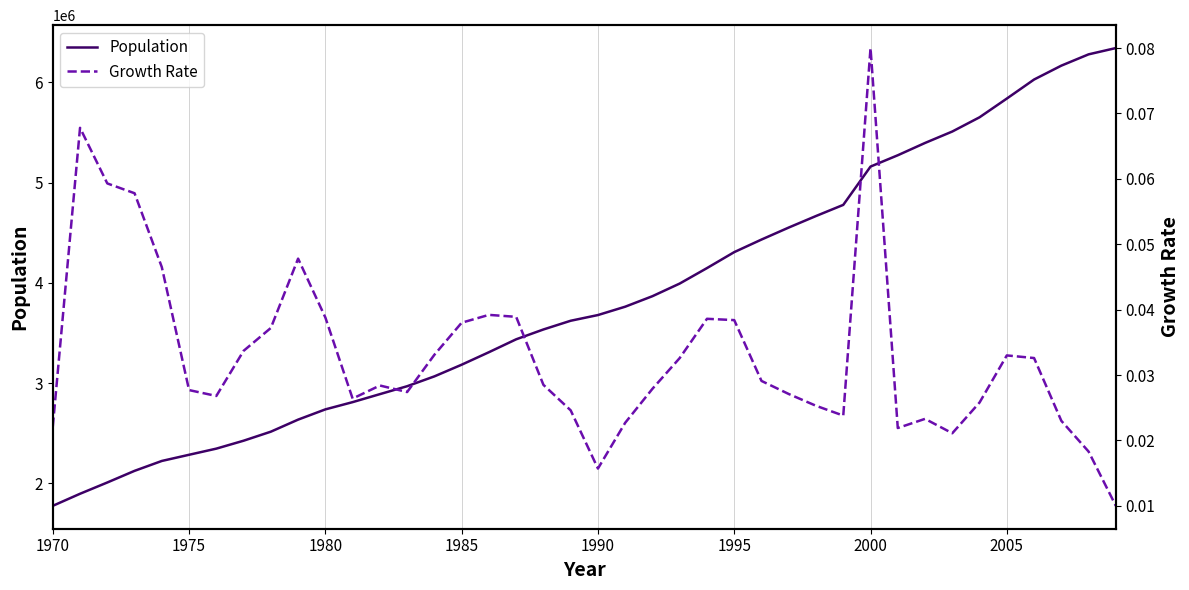

At how many categories does at least one series exceed 3054017?

26